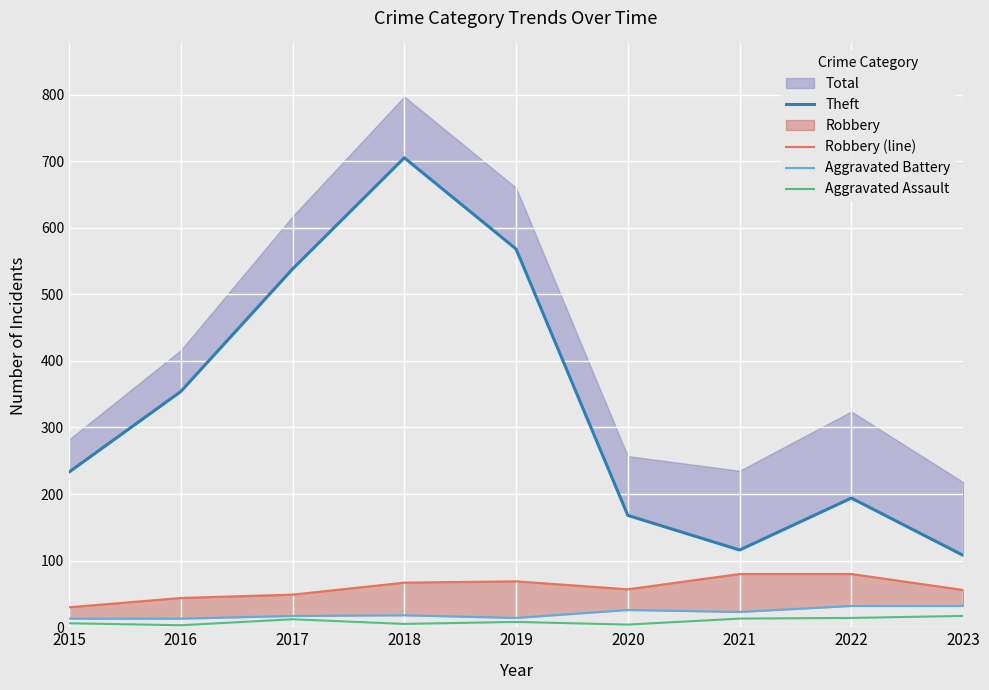

True or false: Theft and Robbery (line) cross at least once.

False